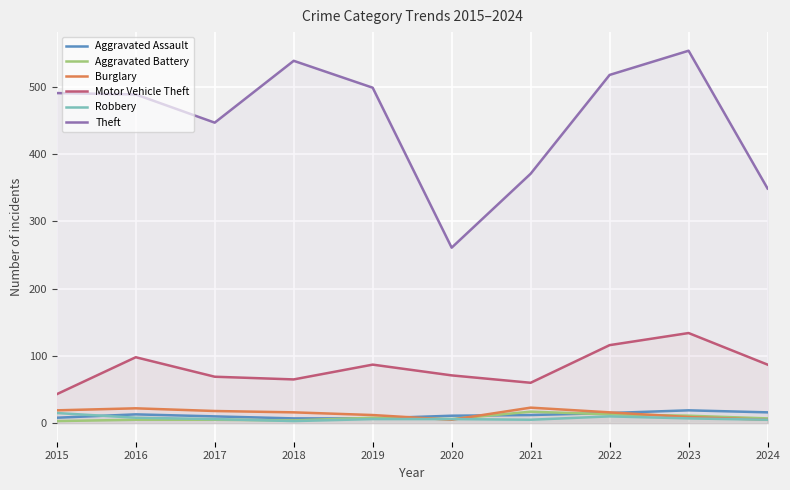

Is it true that Robbery equals 6 at 2019?

True